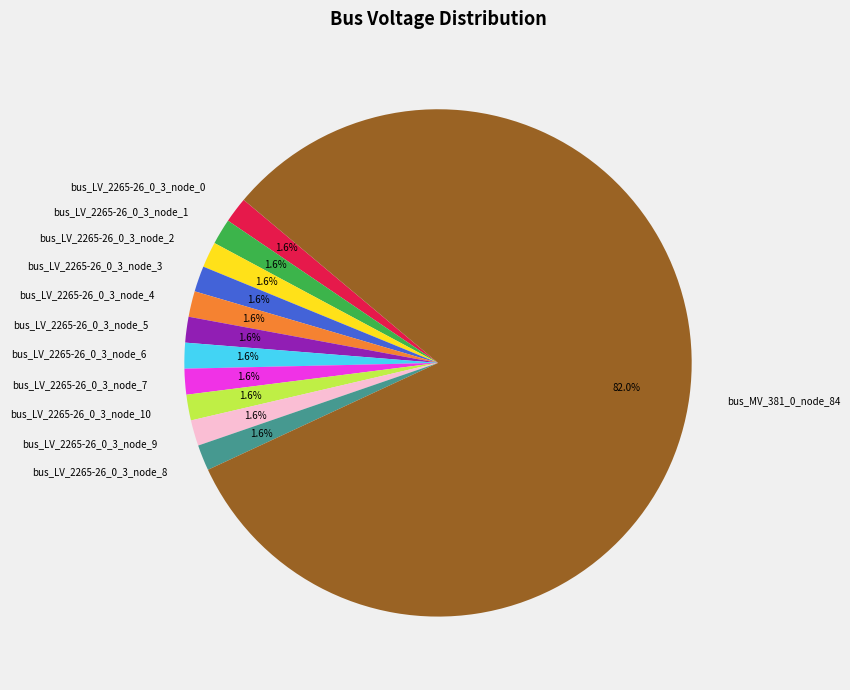

Which category has the biggest portion of the pie?

bus_MV_381_0_node_84